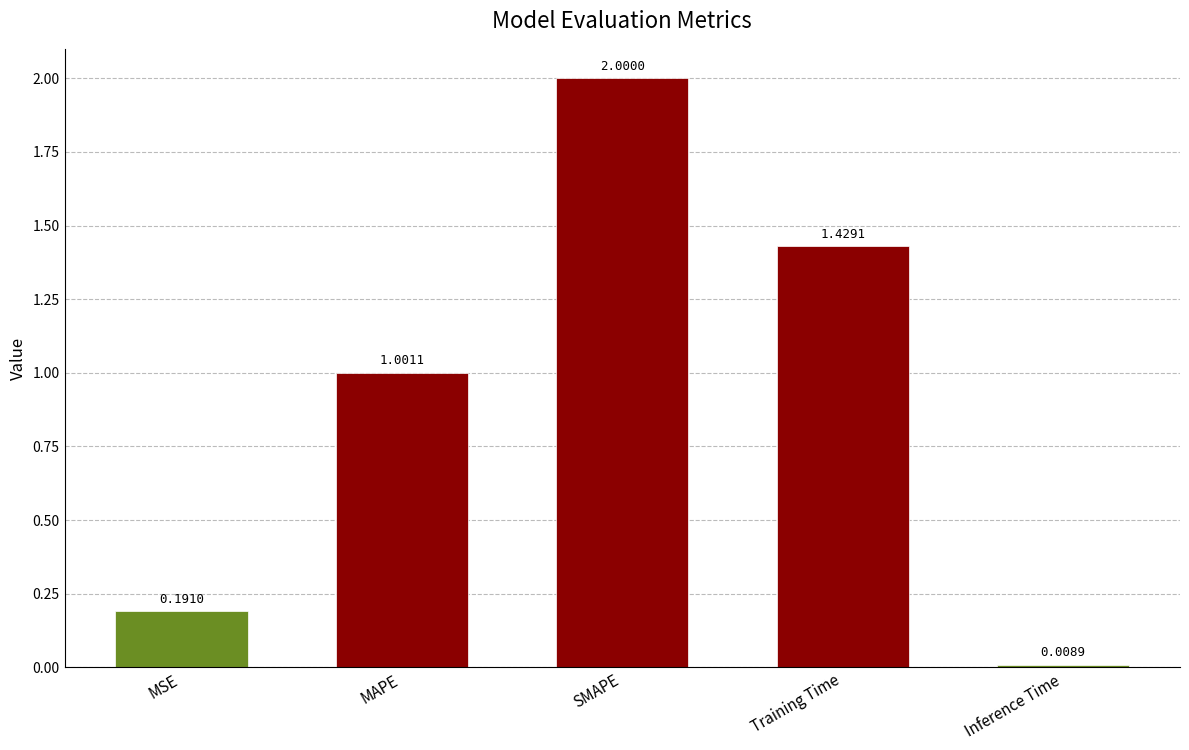

Rank the categories by value from lowest to highest.

Inference Time, MSE, MAPE, Training Time, SMAPE